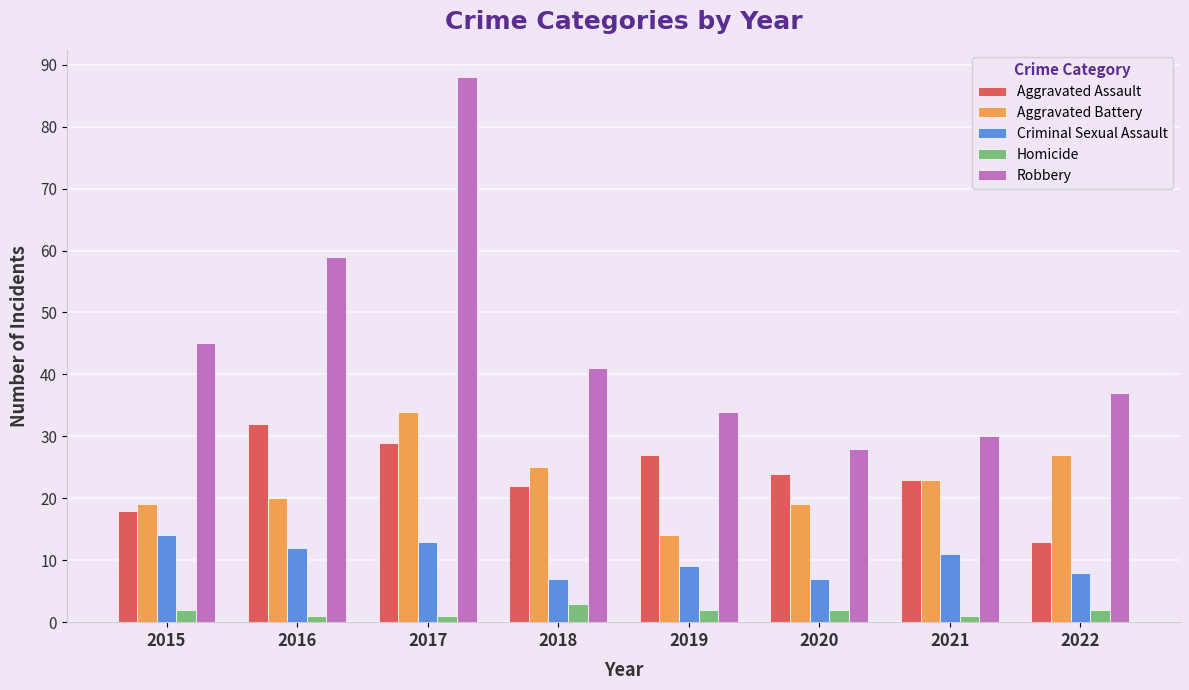

Reading left to right, transcribe all the data shown in this chart.

Aggravated Assault: 18	32	29	22	27	24	23	13
Aggravated Battery: 19	20	34	25	14	19	23	27
Criminal Sexual Assault: 14	12	13	7	9	7	11	8
Homicide: 2	1	1	3	2	2	1	2
Robbery: 45	59	88	41	34	28	30	37